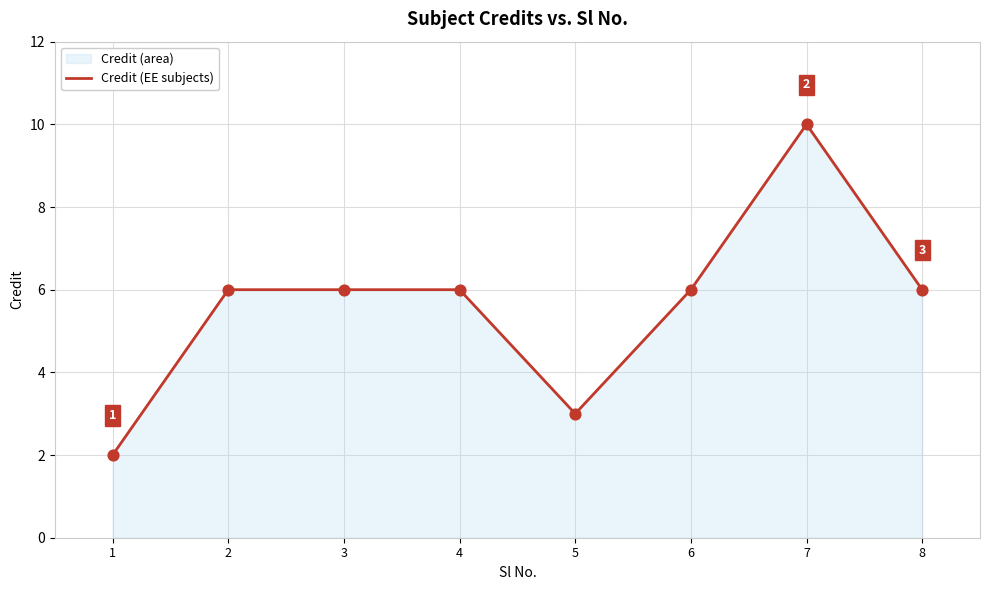

Approximately how many times larger is the value at 3 compared to 1?

3.0